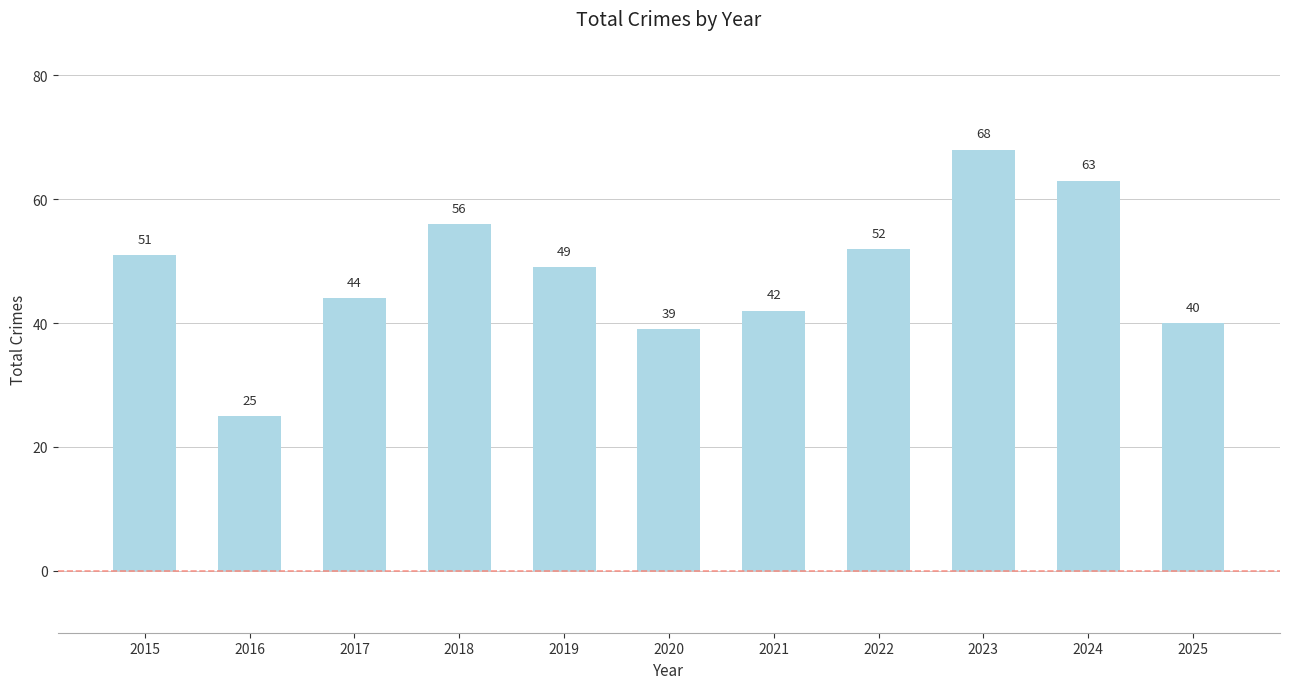

Reading left to right, extract all data points from this chart.

2015=51	2016=25	2017=44	2018=56	2019=49	2020=39	2021=42	2022=52	2023=68	2024=63	2025=40